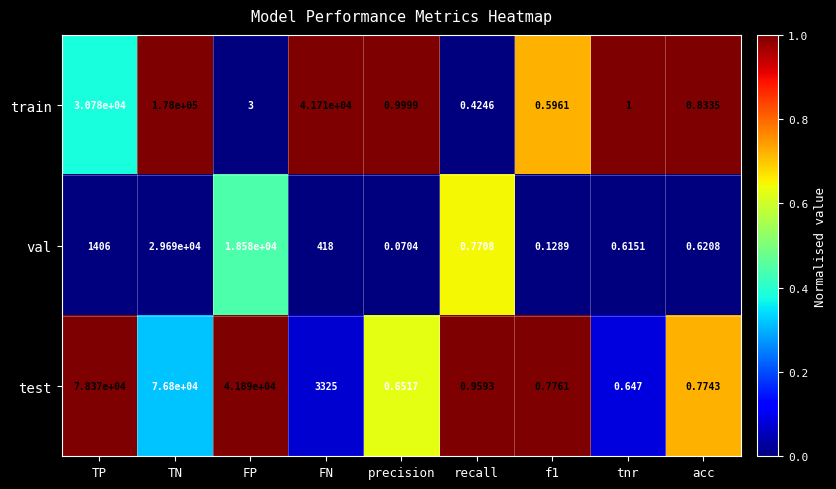

Is the value of val at recall greater than the value of test at precision?

Yes